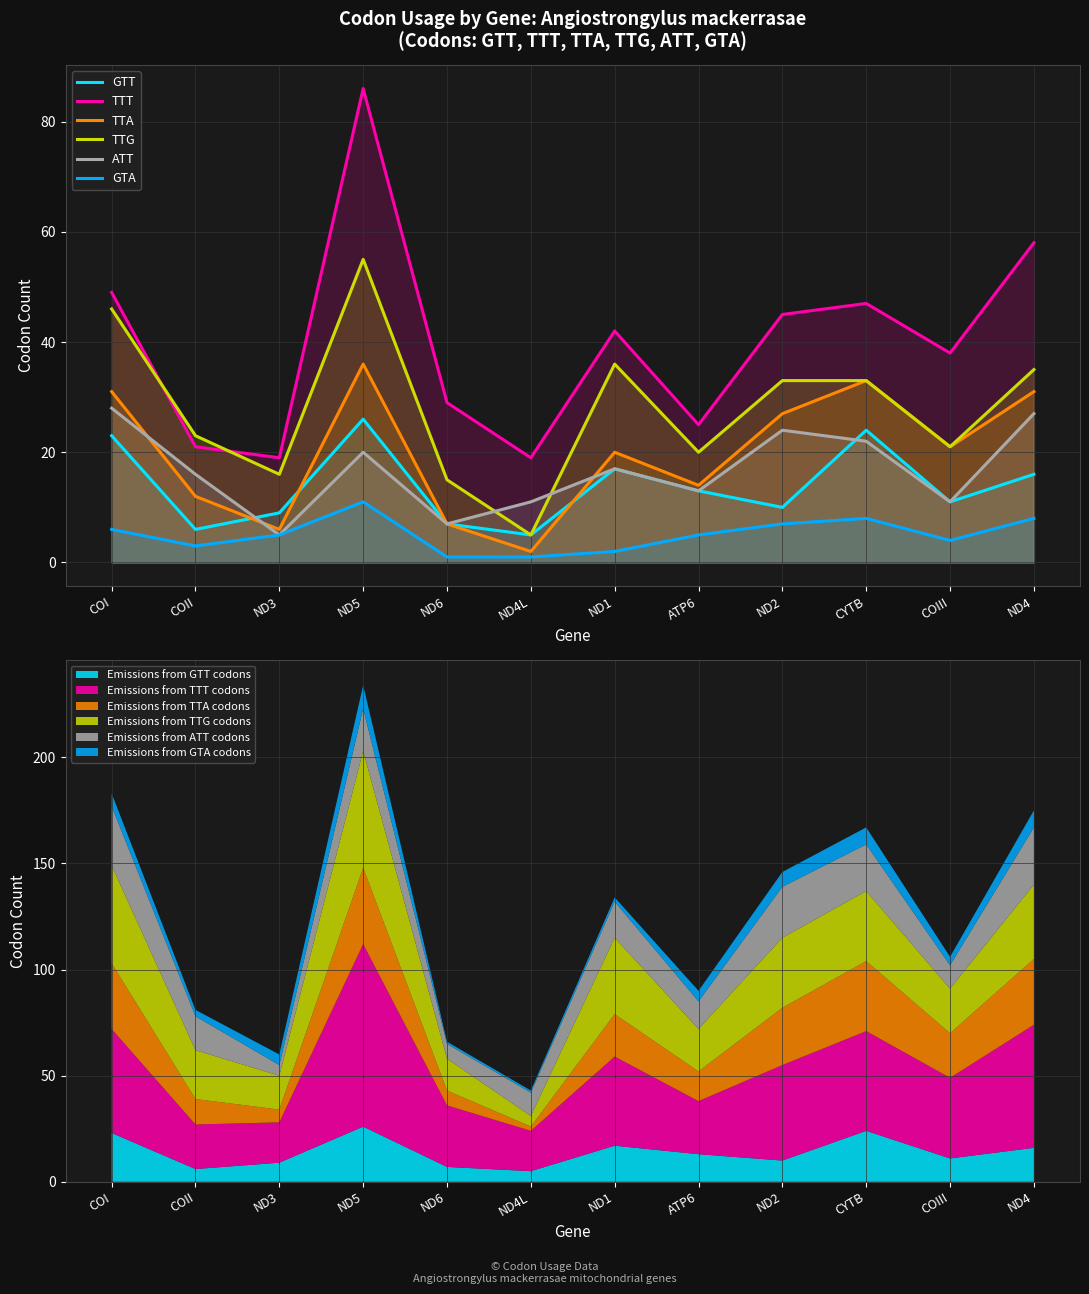

At which category does ATT reach its first local valley?

ND3